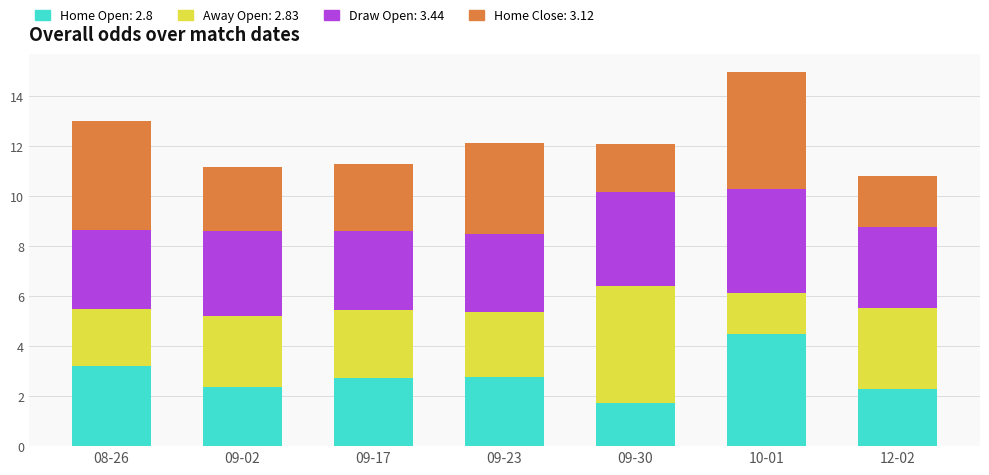

At which category is the sum across all series the highest?

10-01